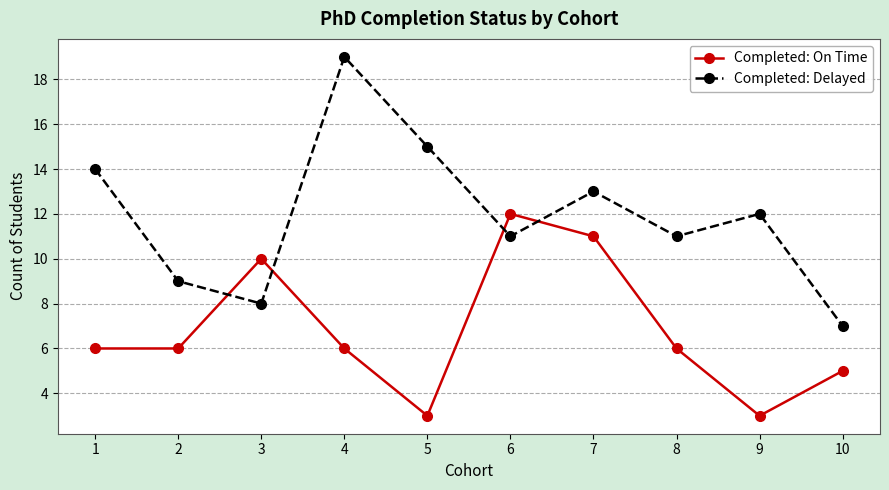

How many series are shown in this chart?

2